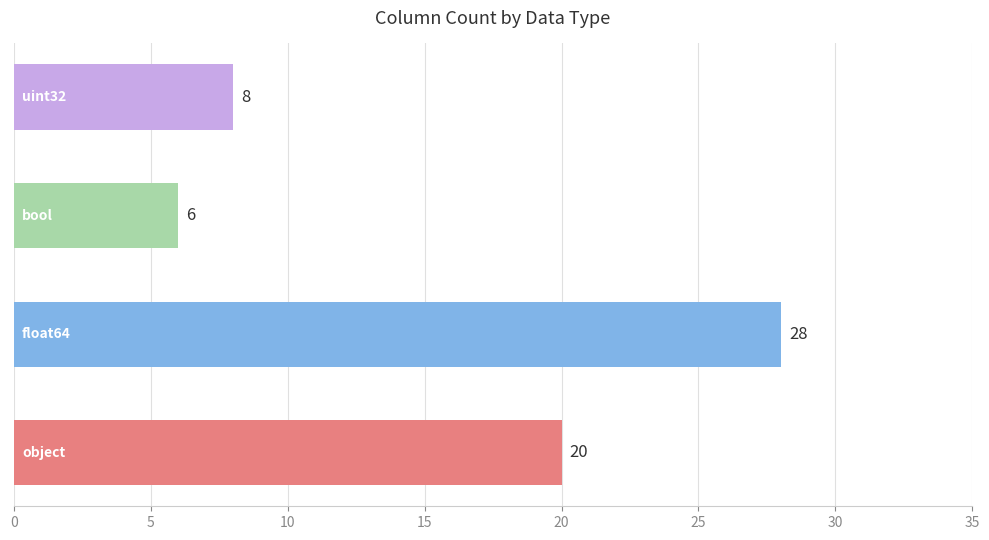

What is the difference between the maximum and second lowest values?

20